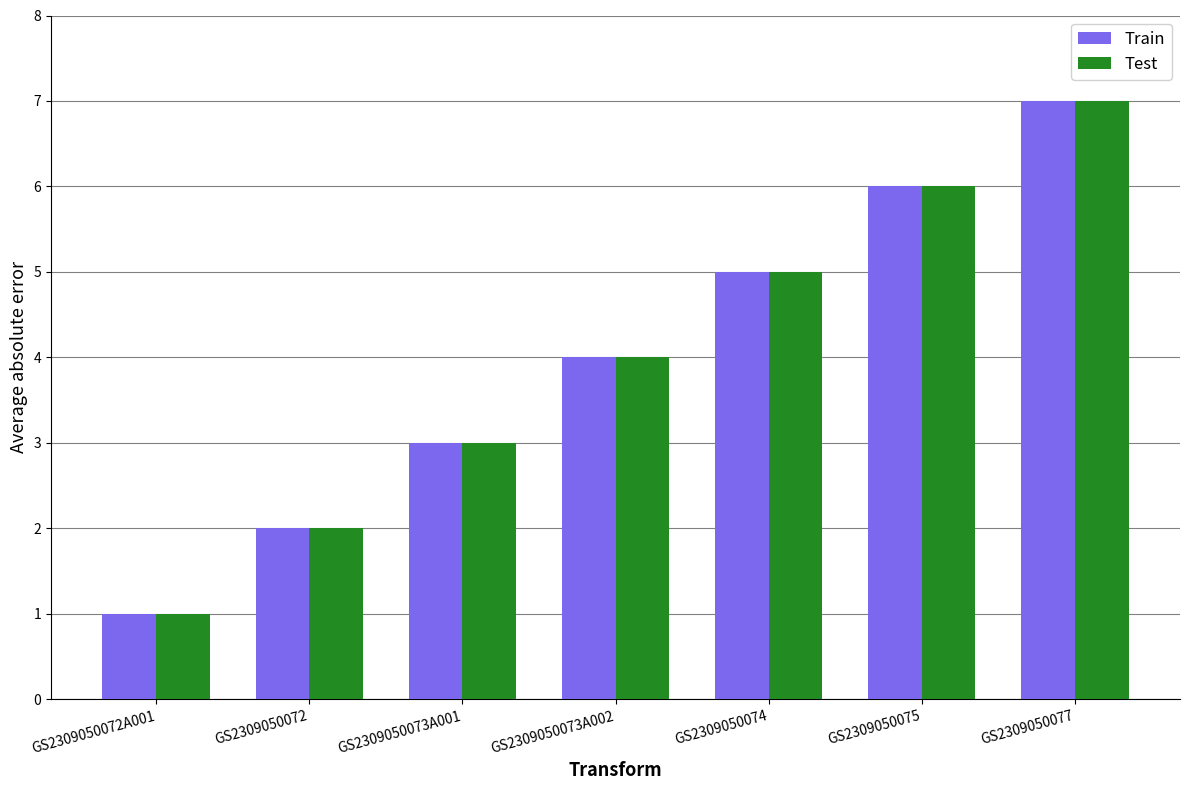

What position from the right is GS2309050077?

1